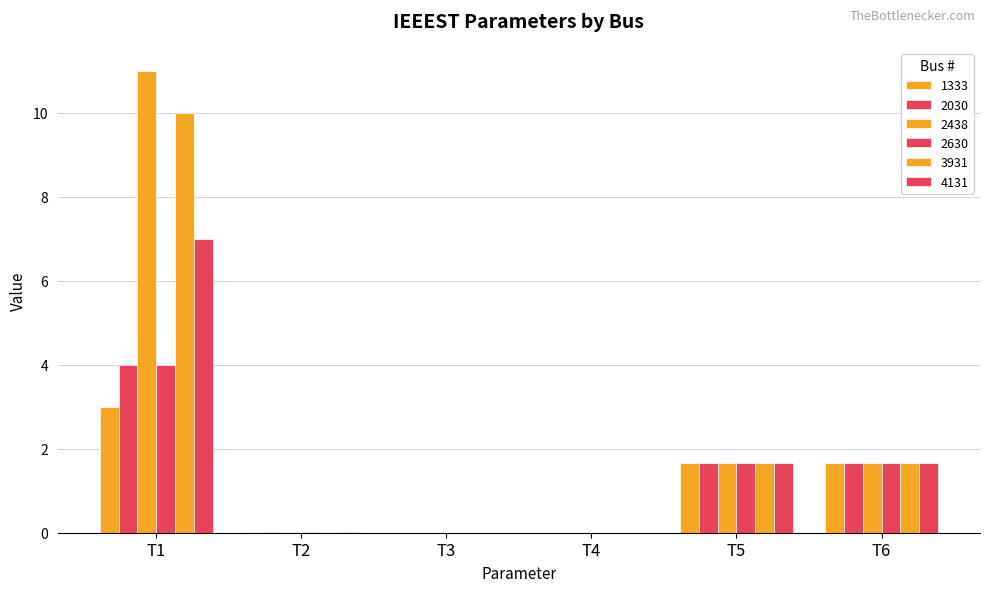

True or false: 1333 has a value of 0.0 at T2.

True